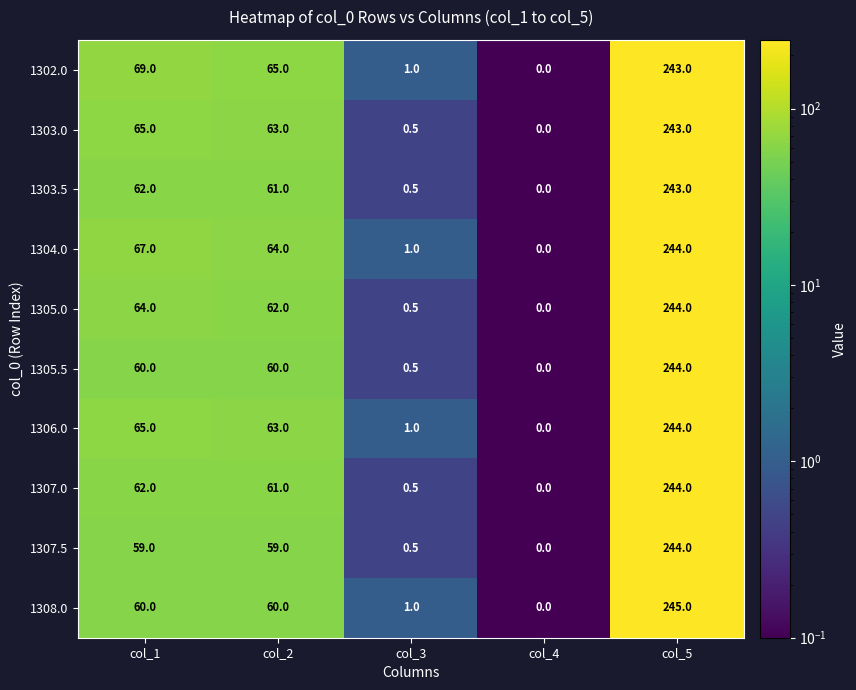

What is the greatest value displayed?

245.0